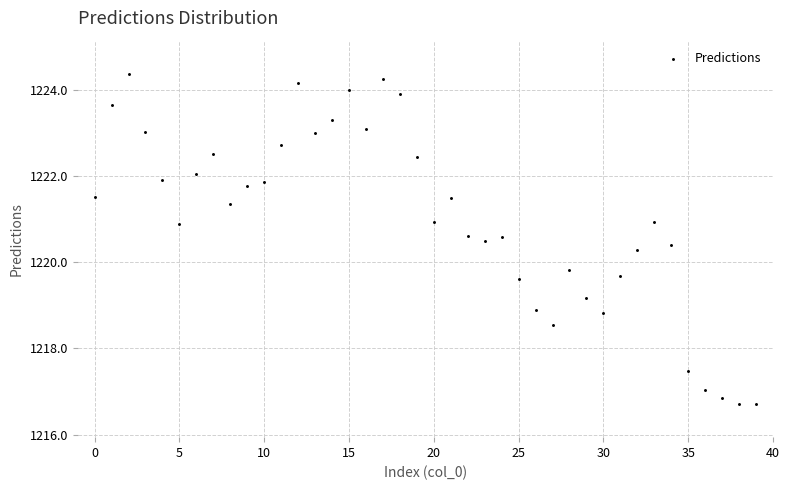

What Y value in the scatter plot is closest to 1220?

1219.8